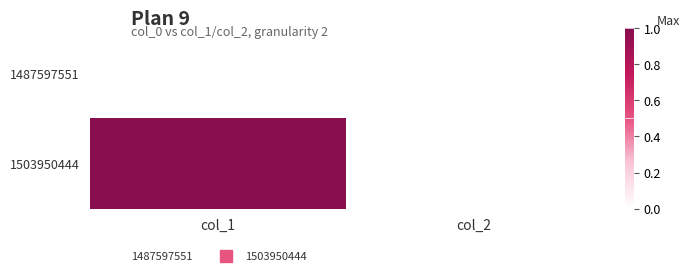

At which category does the chart reach its peak across all series?

col_1